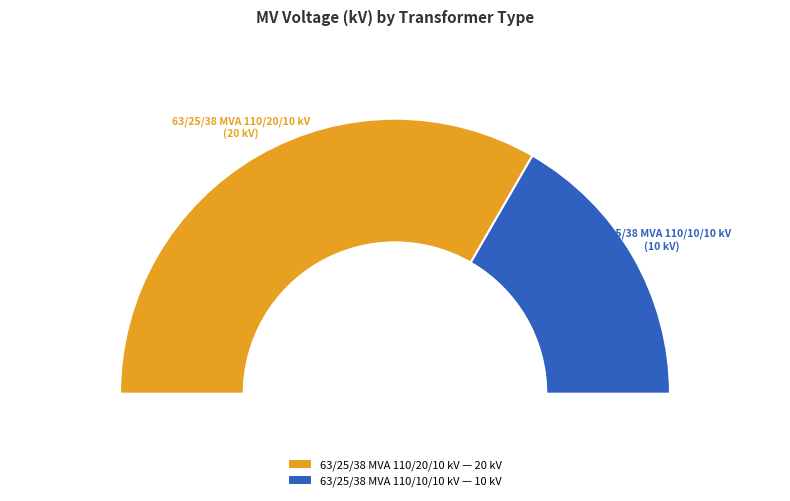

What is the smallest slice in the pie chart?

63/25/38 MVA 110/10/10 kV